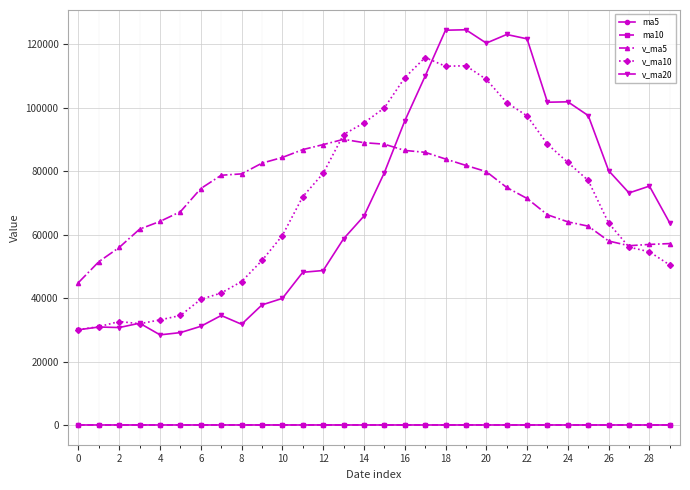

True or false: v_ma5 and ma5 intersect in this chart.

False